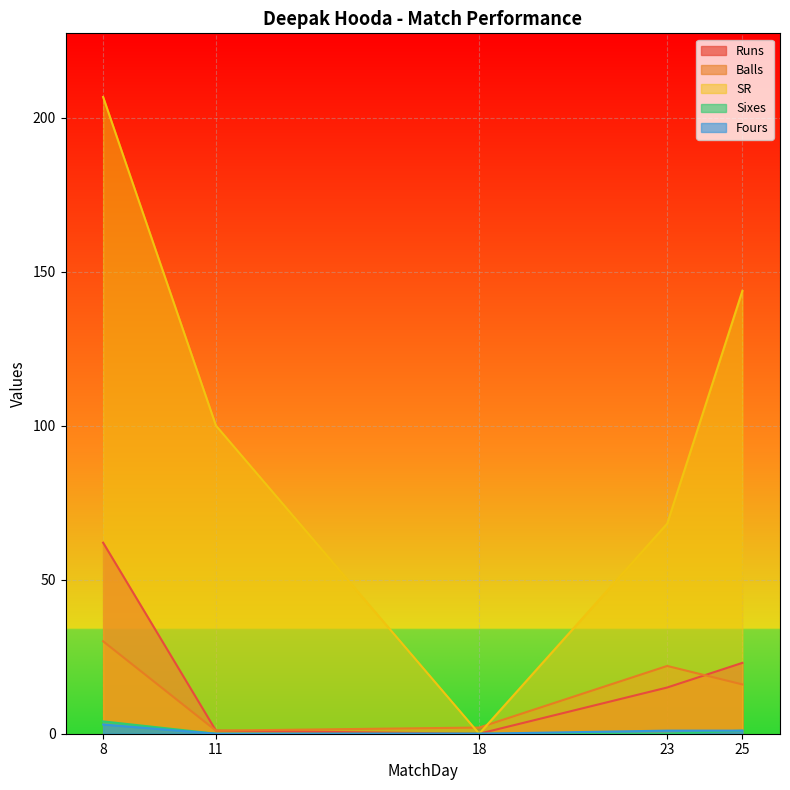

Reading left to right, extract all data points from this chart.

Runs: 62.0	1.0	0.0	15.0	23.0
Balls: 30.0	1.0	2.0	22.0	16.0
SR: 206.7	100.0	0.0	68.2	143.8
Sixes: 4.0	0.0	0.0	0.0	1.0
Fours: 3.0	0.0	0.0	1.0	1.0